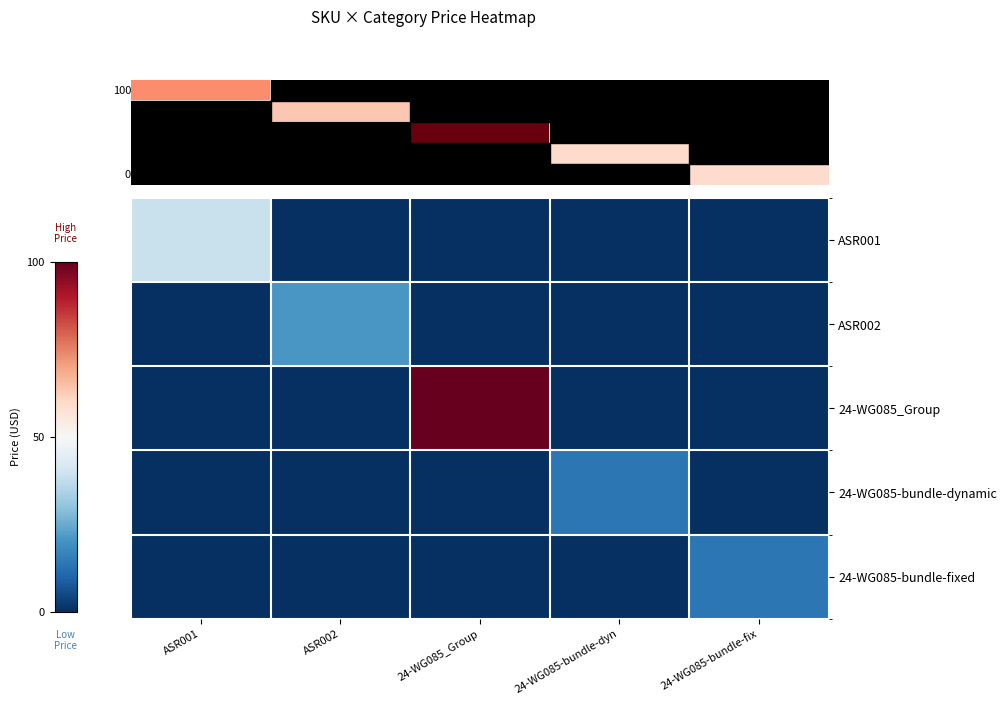

Which series has the largest range (max minus min)?

24-WG085_Group